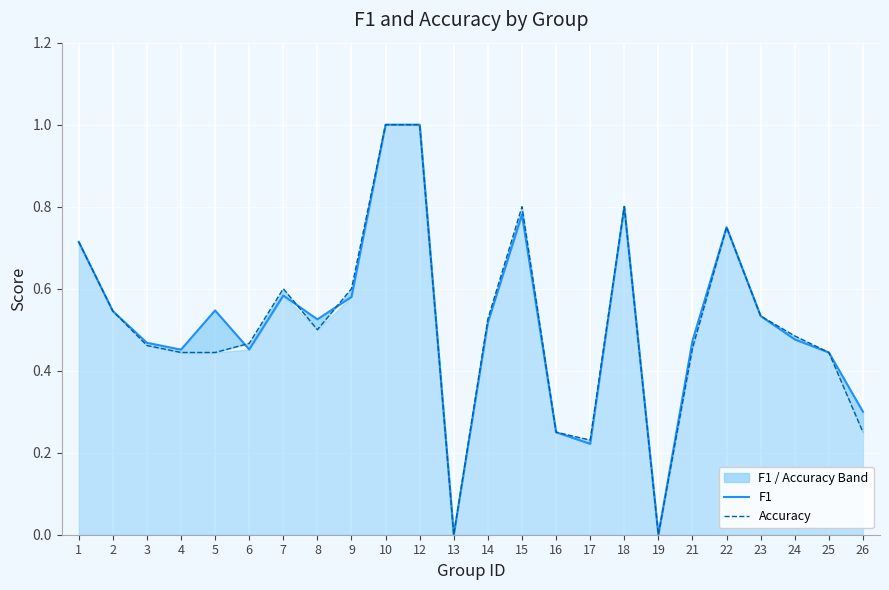

Which series has the largest total across all categories?

F1